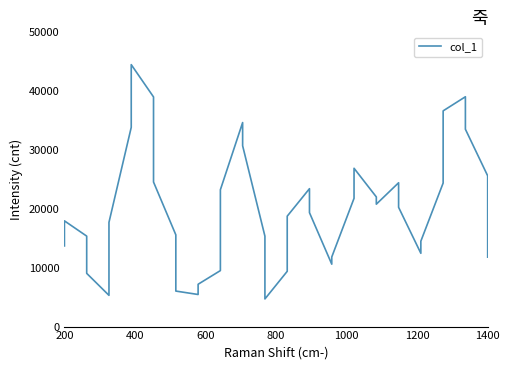

Count the number of data series in this chart.

1